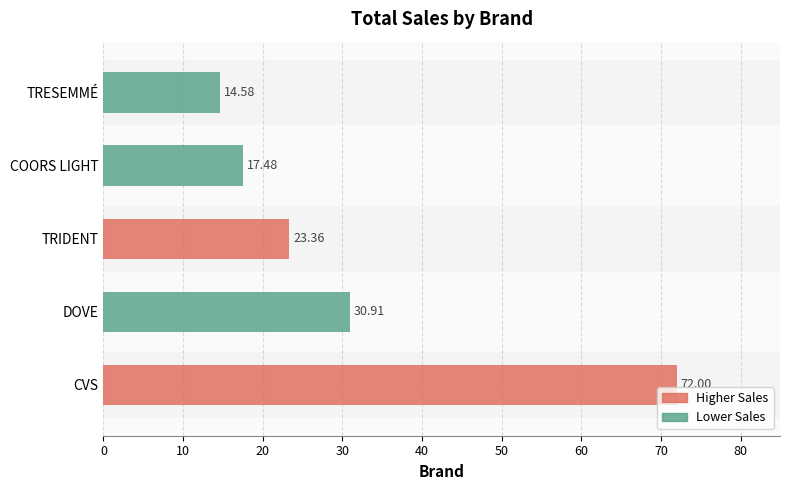

List the labels in order of value, smallest first.

TRESEMMÉ, COORS LIGHT, TRIDENT, DOVE, CVS